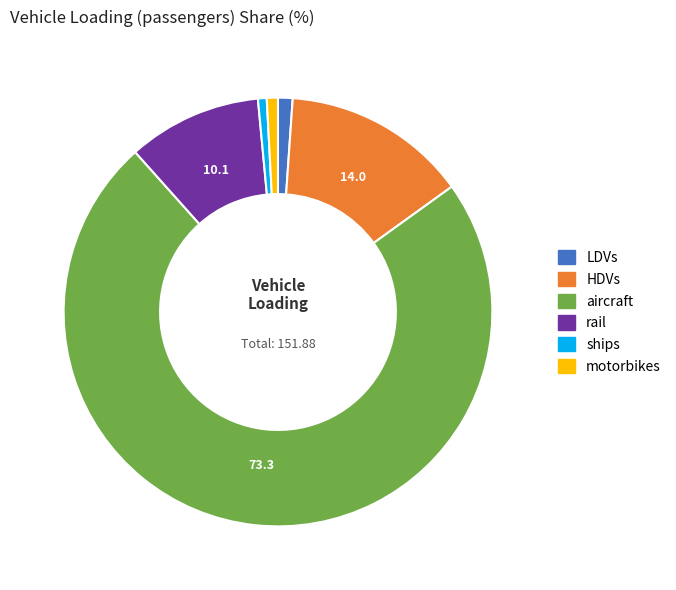

The HDVs slice represents 20% of the pie. True or false?

False